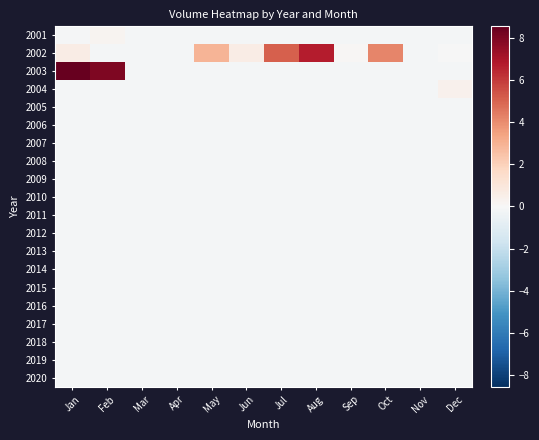

At which category is the sum across all series the highest?

Jan